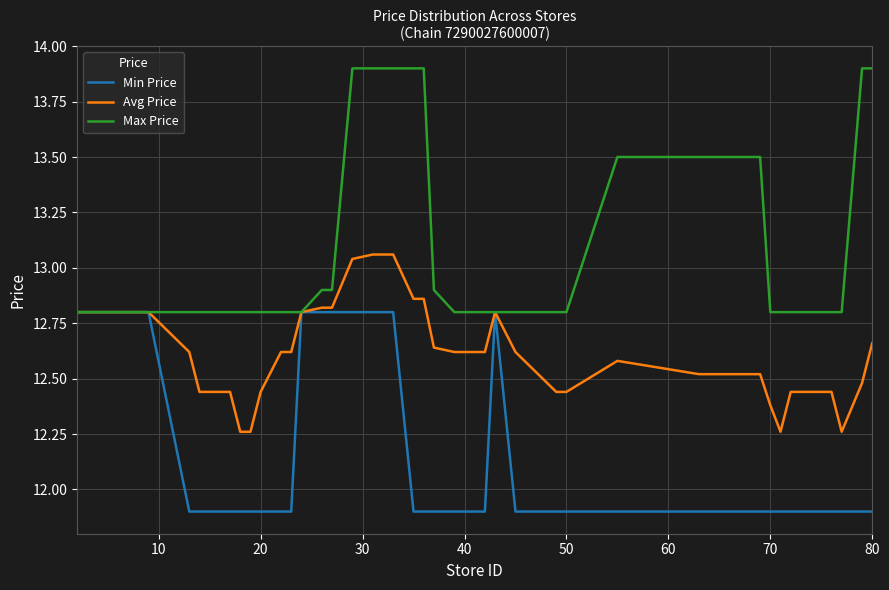

List the series in order of their peak value, lowest first.

Min Price, Avg Price, Max Price